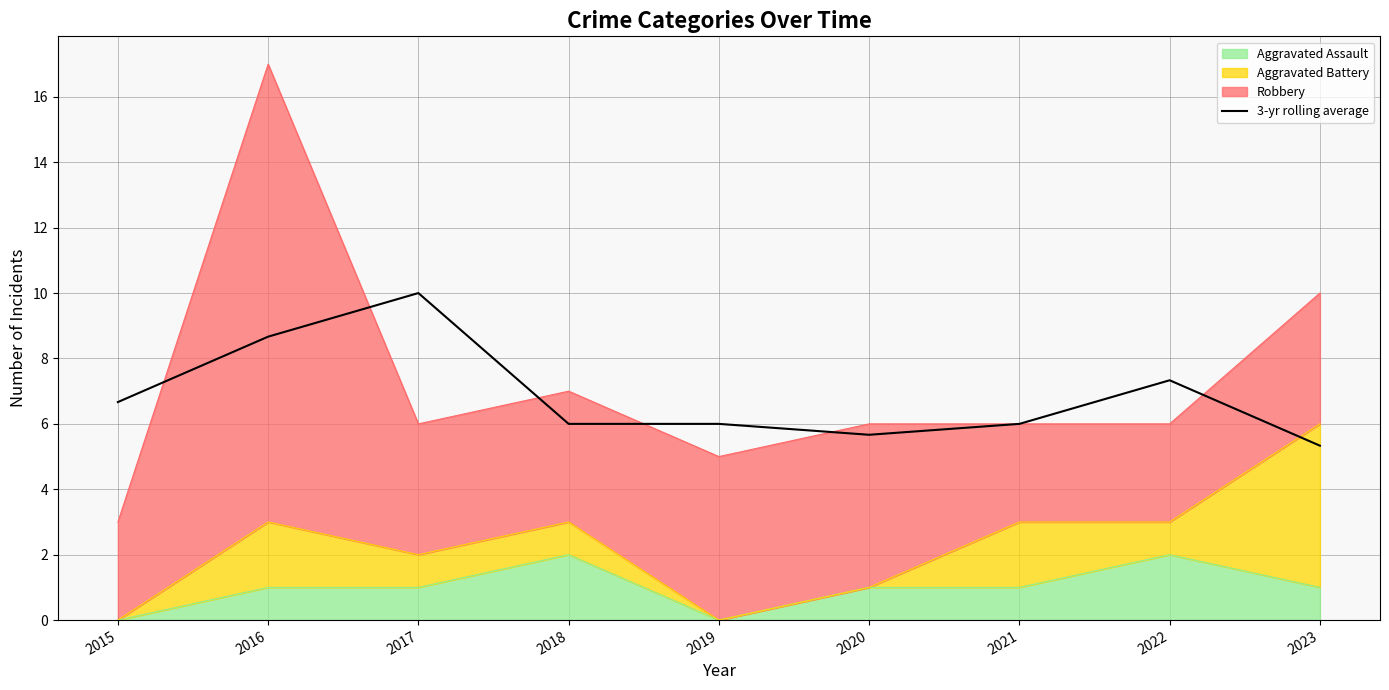

Approximately how many times larger is the value at 2018 compared to 2019?

1.0